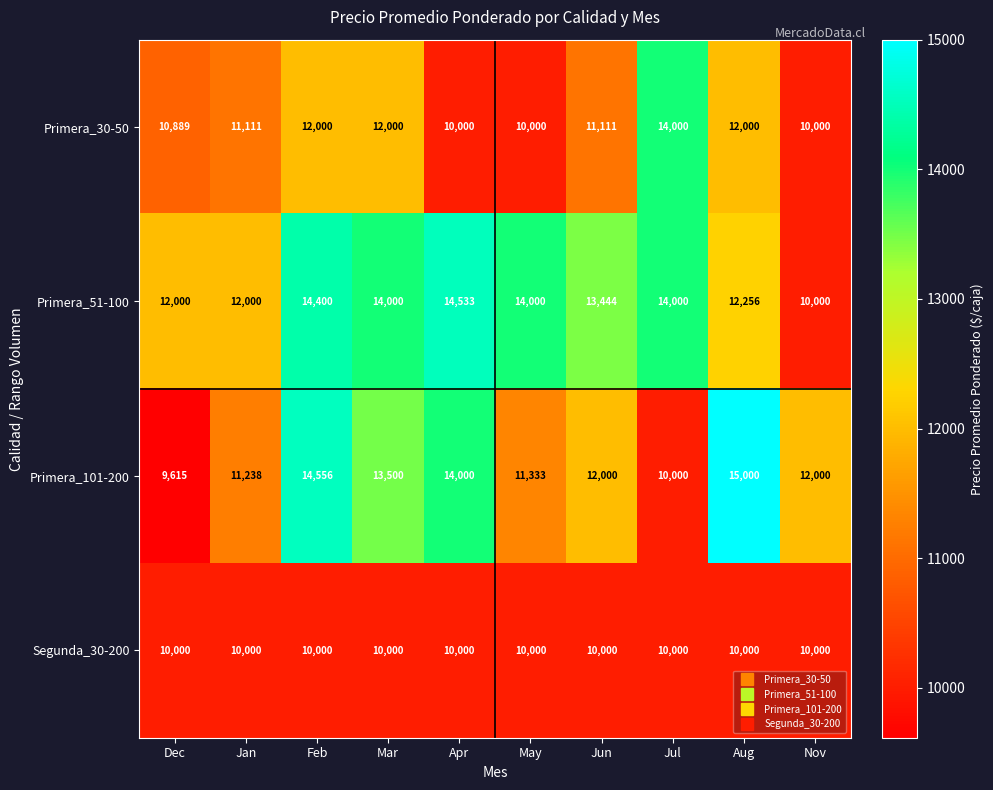

The Primera_30-50 series shows 16021 at May. True or false?

False